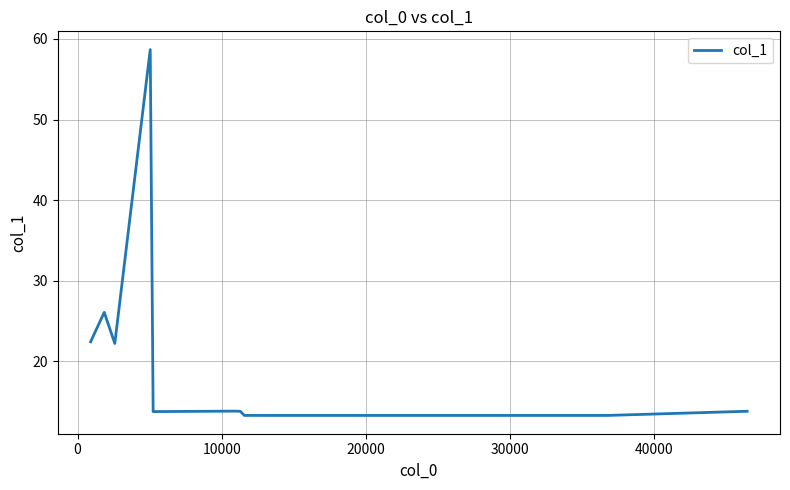

What is the maximum value shown in the chart?

58.7